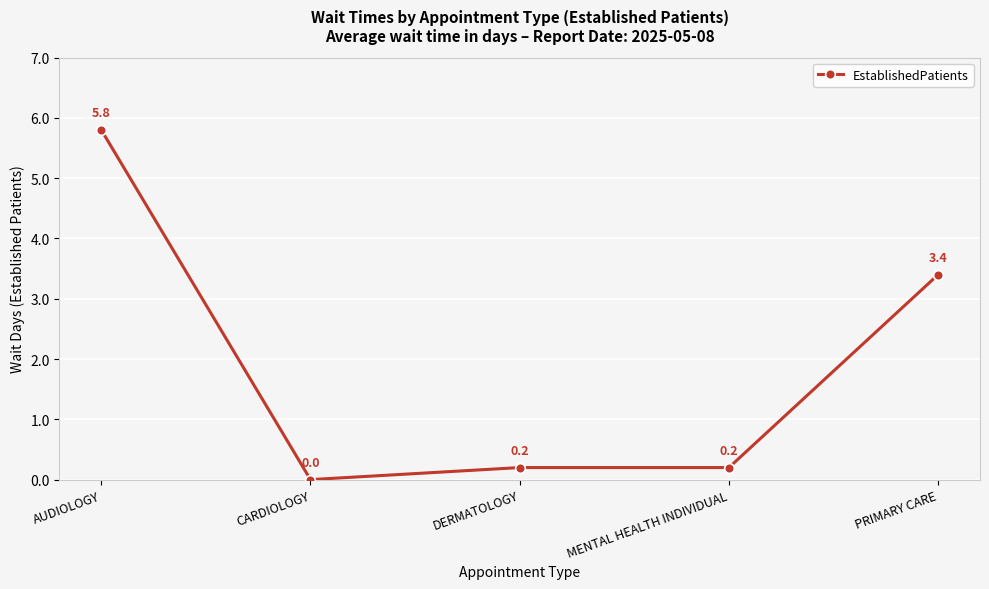

At which category does the chart reach its peak across all series?

AUDIOLOGY